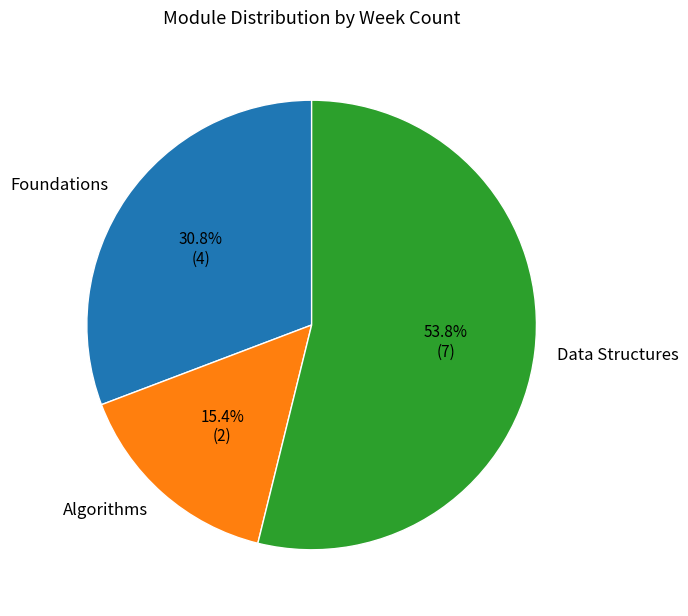

To the nearest percent, what is the difference between the Algorithms and Data Structures slice percentages?

38%